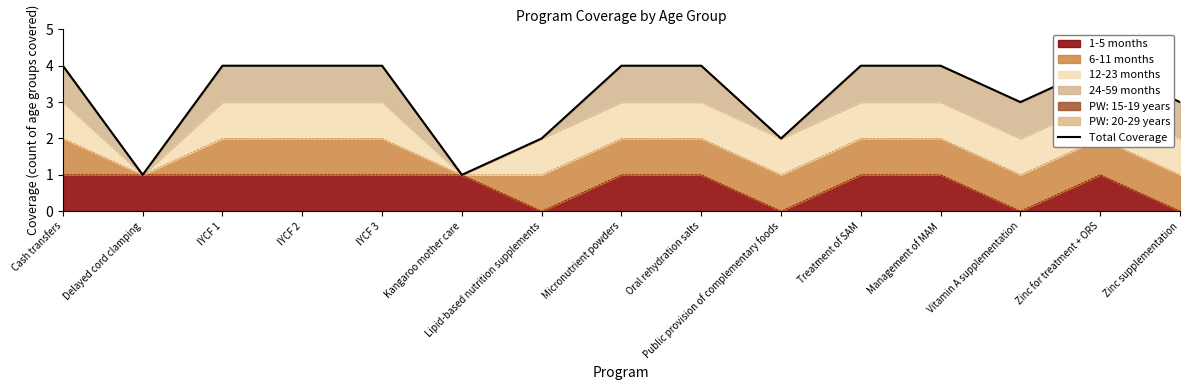

Rank the categories by value from highest to lowest.

Cash transfers, IYCF 1, IYCF 2, IYCF 3, Micronutrient powders, Oral rehydration salts, Treatment of SAM, Management of MAM, Zinc for treatment + ORS, Vitamin A supplementation, Zinc supplementation, Lipid-based nutrition supplements, Public provision of complementary foods, Delayed cord clamping, Kangaroo mother care